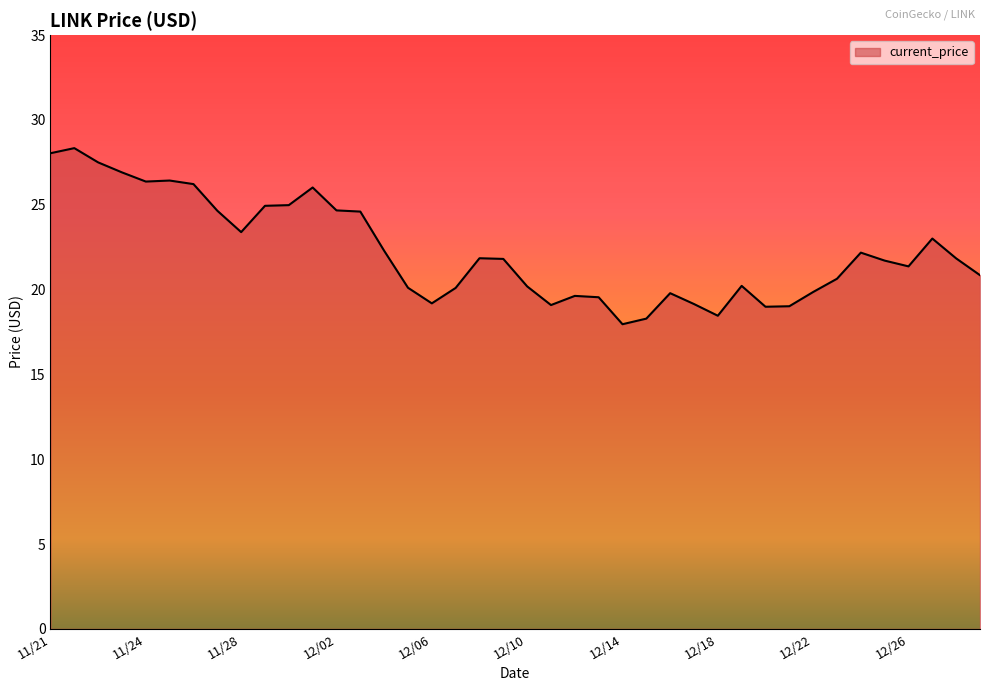

What is the difference between the maximum and minimum values?

10.4